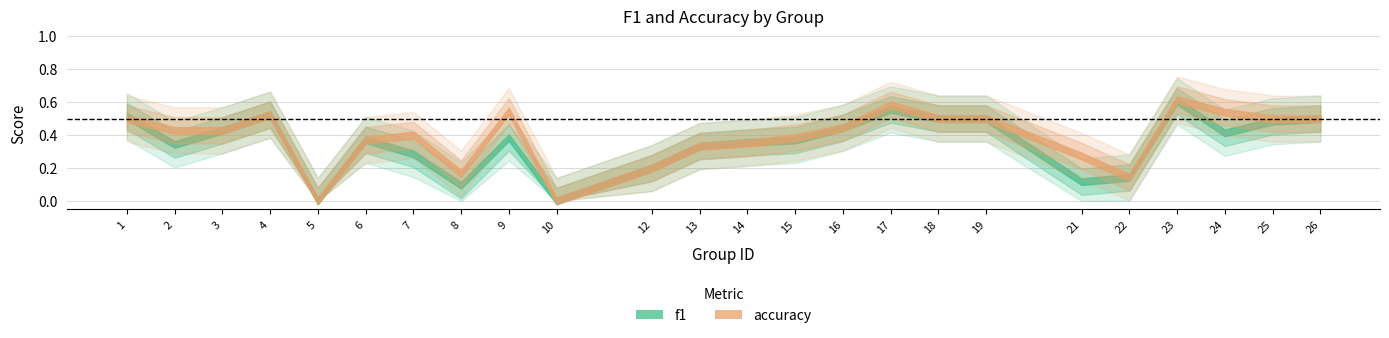

Reading left to right, extract all data points from this chart.

f1: 0.5	0.3	0.4	0.5	0.0	0.4	0.3	0.1	0.4	0.0	0.2	0.3	0.4	0.4	0.4	0.6	0.5	0.5	0.1	0.1	0.6	0.4	0.5	0.5
accuracy: 0.5	0.4	0.4	0.5	0.0	0.4	0.4	0.2	0.5	0.0	0.2	0.3	0.3	0.4	0.4	0.6	0.5	0.5	0.3	0.1	0.6	0.5	0.5	0.5